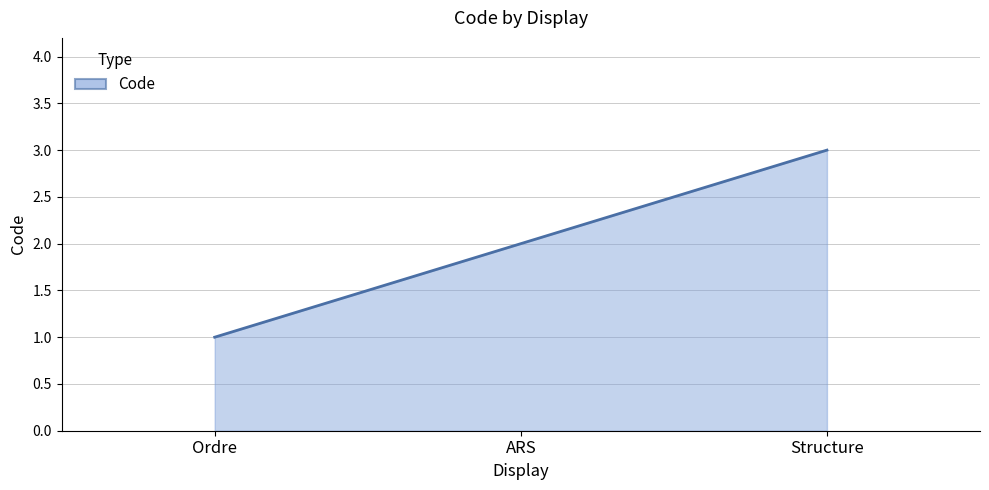

What is the ratio of the value at Structure to the value at Ordre?

3.0